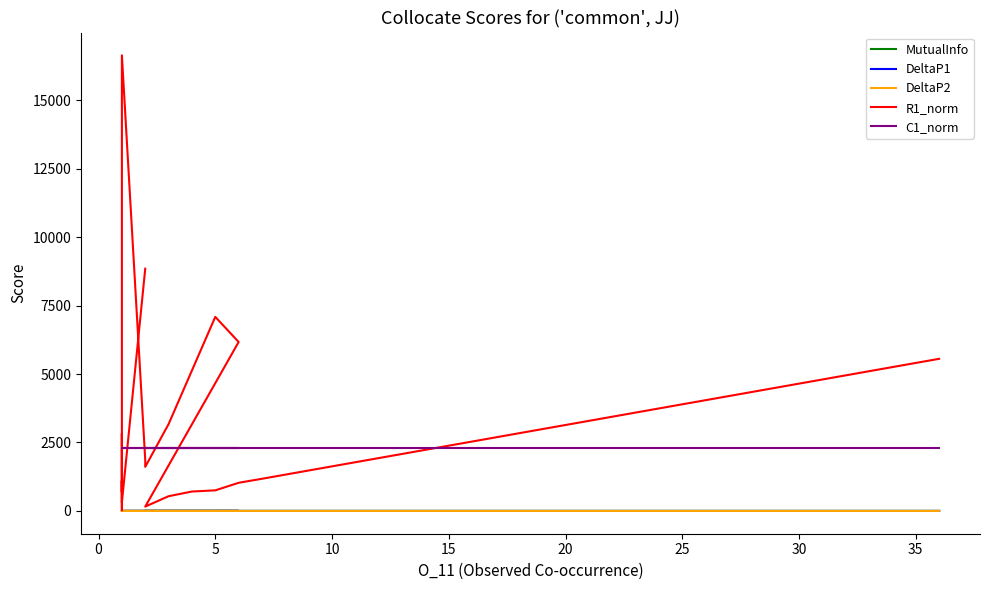

Does the chart have visible grid lines?

No